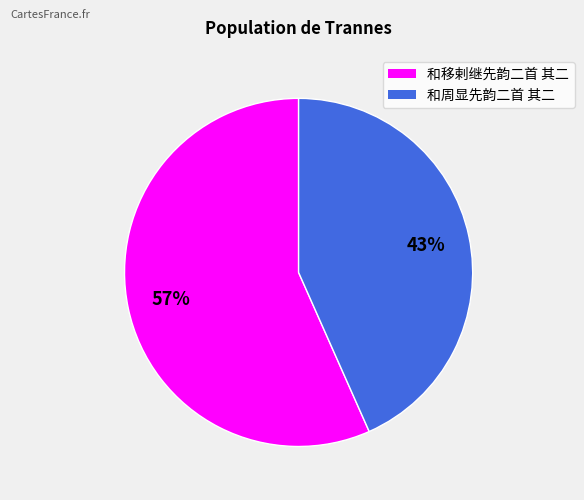

How many slices are in this pie chart?

2